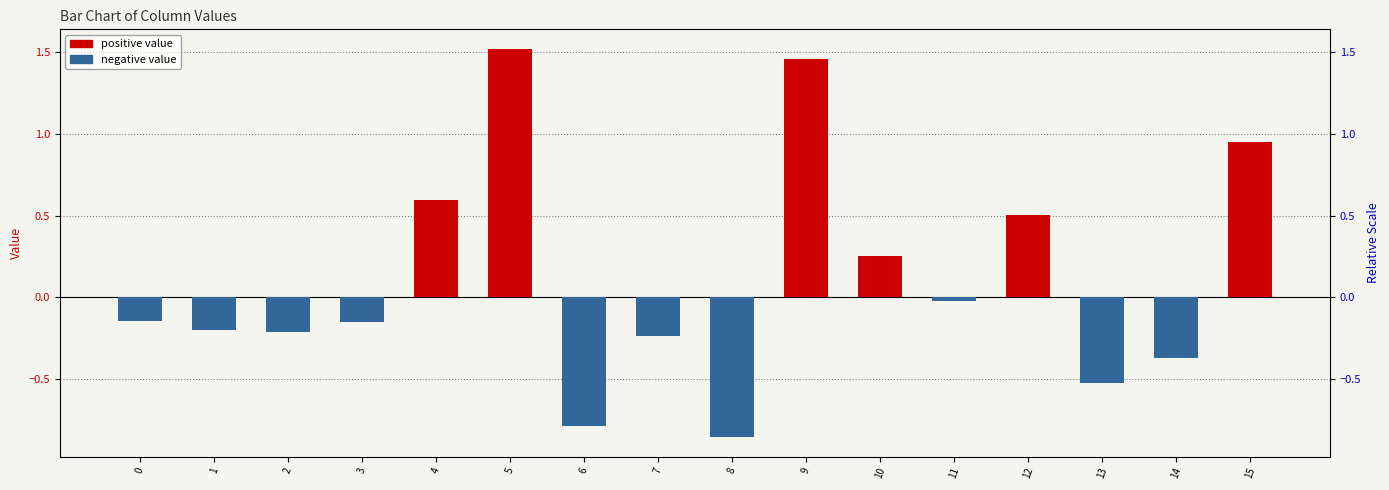

Is it true that the value at 12 is 0.5?

True